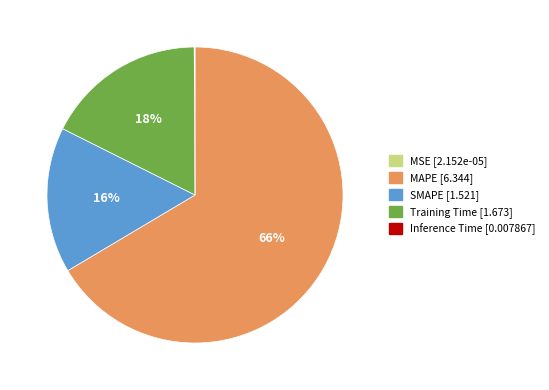

To the nearest percent, what is the average slice percentage?

20%